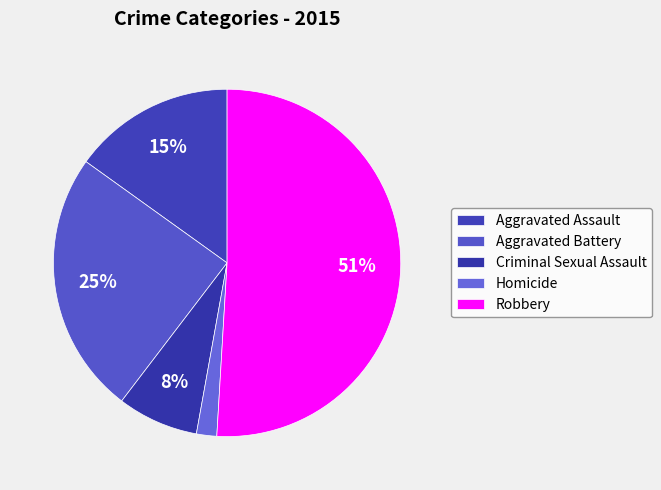

Which category has the smallest portion of the pie?

Homicide